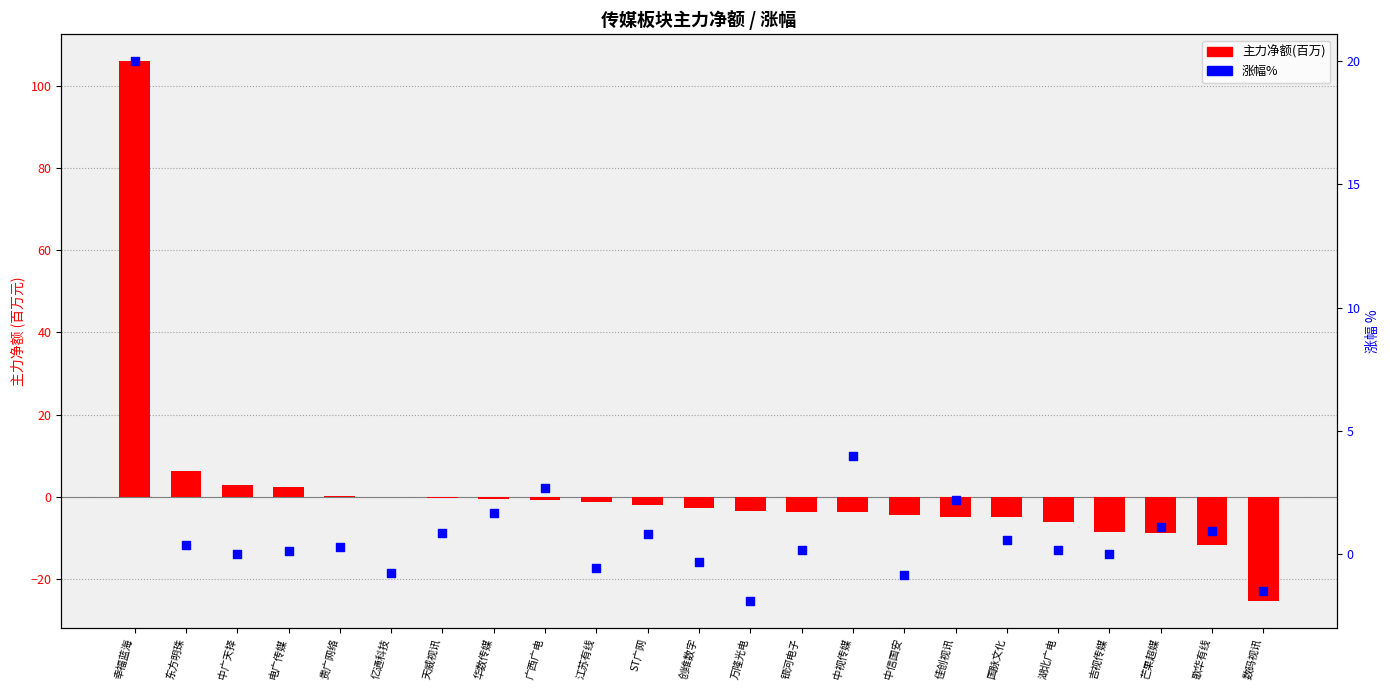

Which series reaches the maximum Y coordinate?

主力净额(百万)